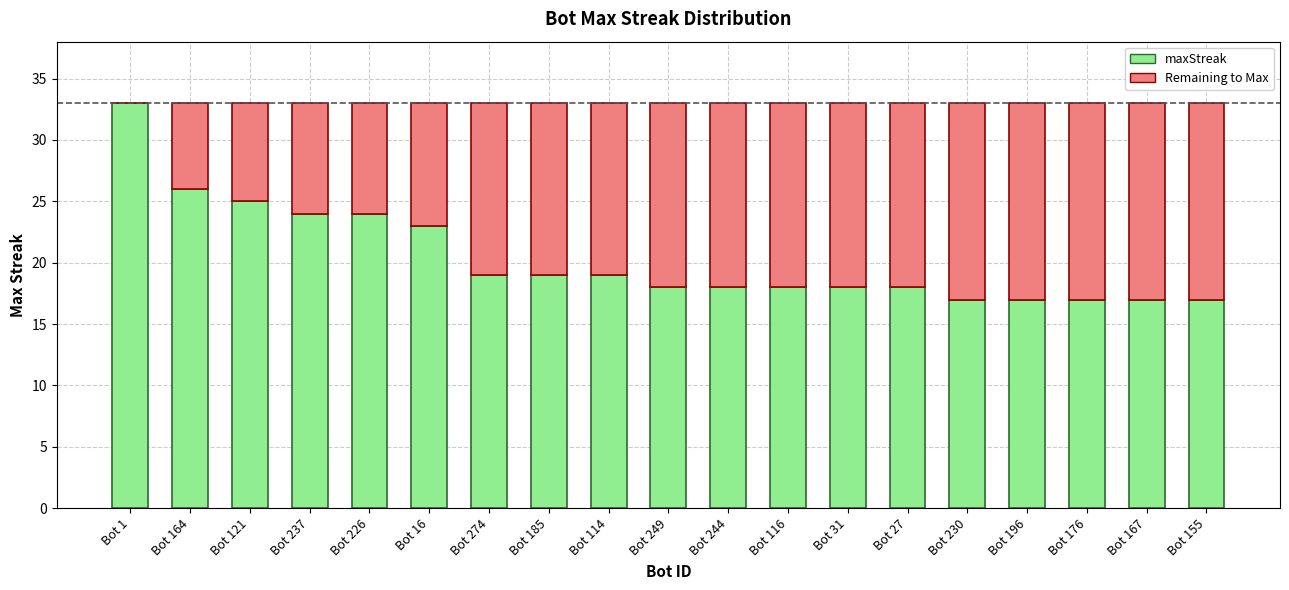

What is the total value across all series at Bot 249?

33